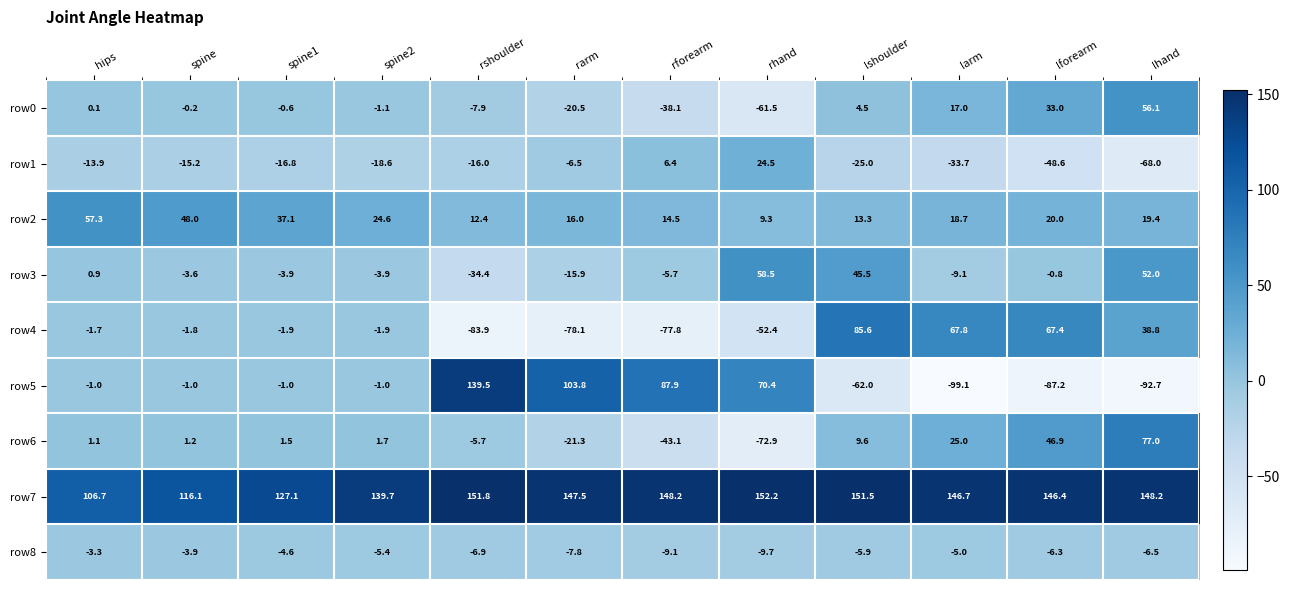

List the series in order of their peak value, highest first.

row7, row5, row4, row6, row3, row2, row0, row1, row8